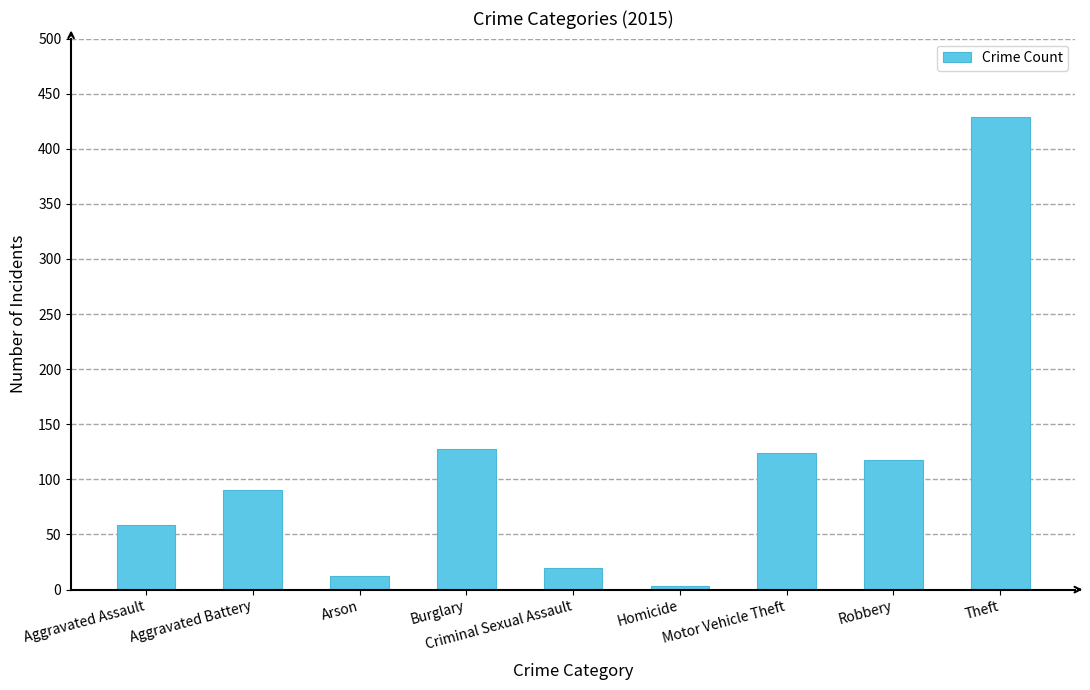

What is the value of the 8th bar from the left?

118